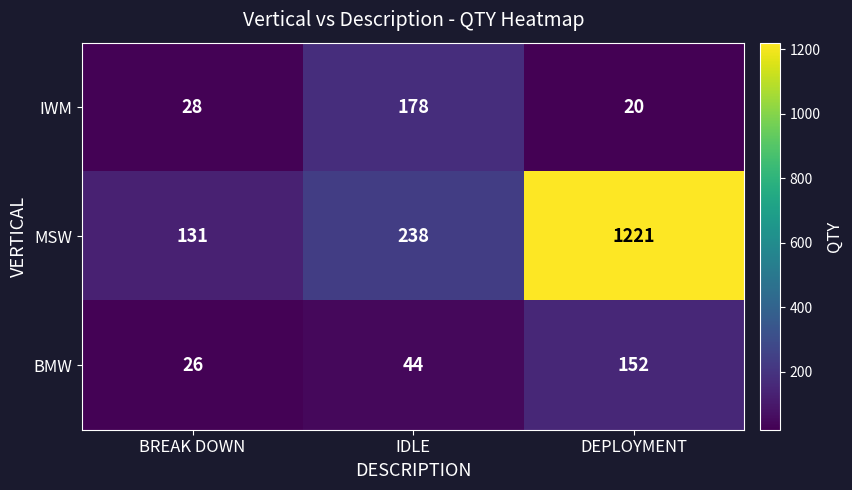

Which label corresponds to the smallest value in the chart?

DEPLOYMENT